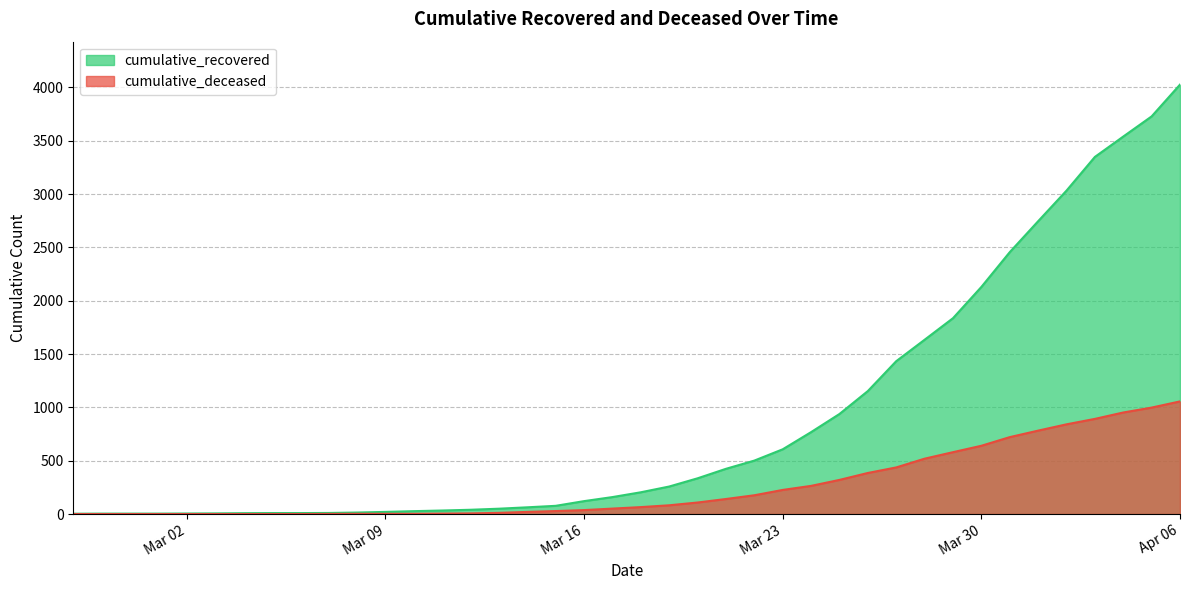

Is it true that cumulative_deceased equals 250 at 2020-03-27?

False